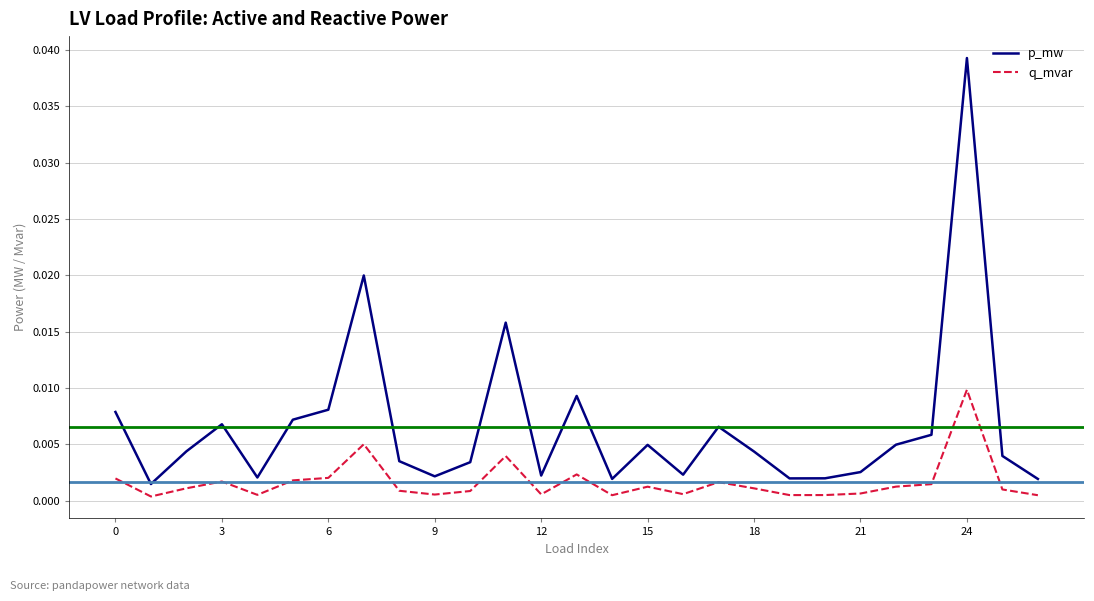

Which series has the widest spread of values?

p_mw